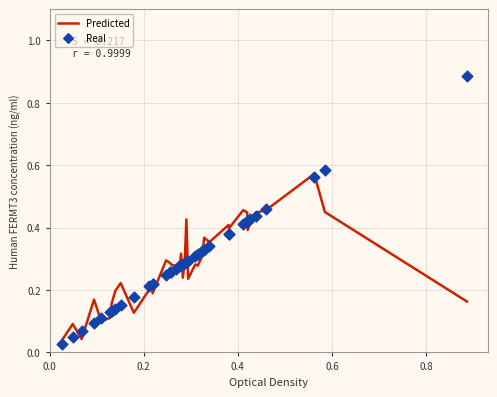

Which series reaches the maximum Y coordinate?

Real